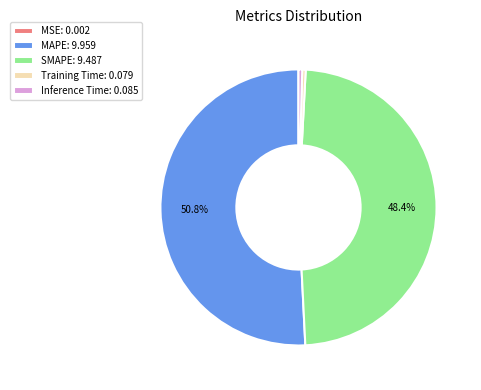

Is there a majority slice in this chart?

Yes